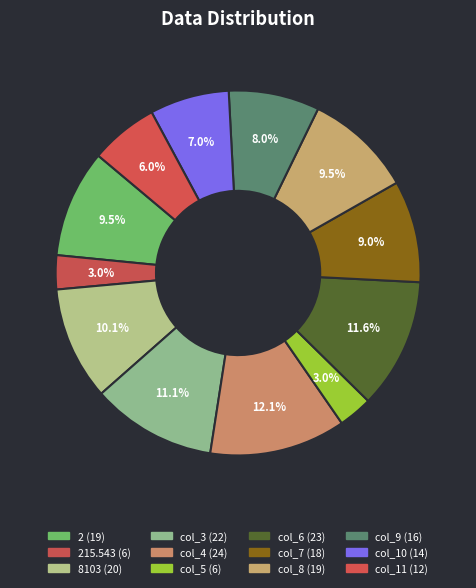

How many segments does this pie chart have?

12